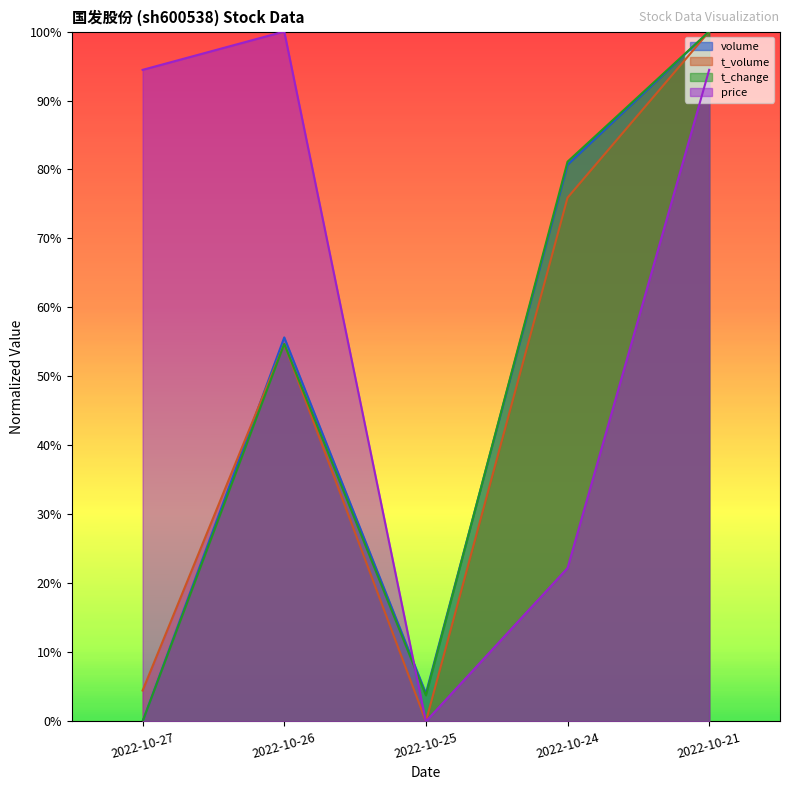

Reading left to right, extract all data points from this chart.

volume: 0.0	0.6	0.0	0.8	1.0
t_volume: 0.0	0.5	0.0	0.8	1.0
t_change: 0.0	0.5	0.0	0.8	1.0
price: 0.9	1.0	0.0	0.2	0.9